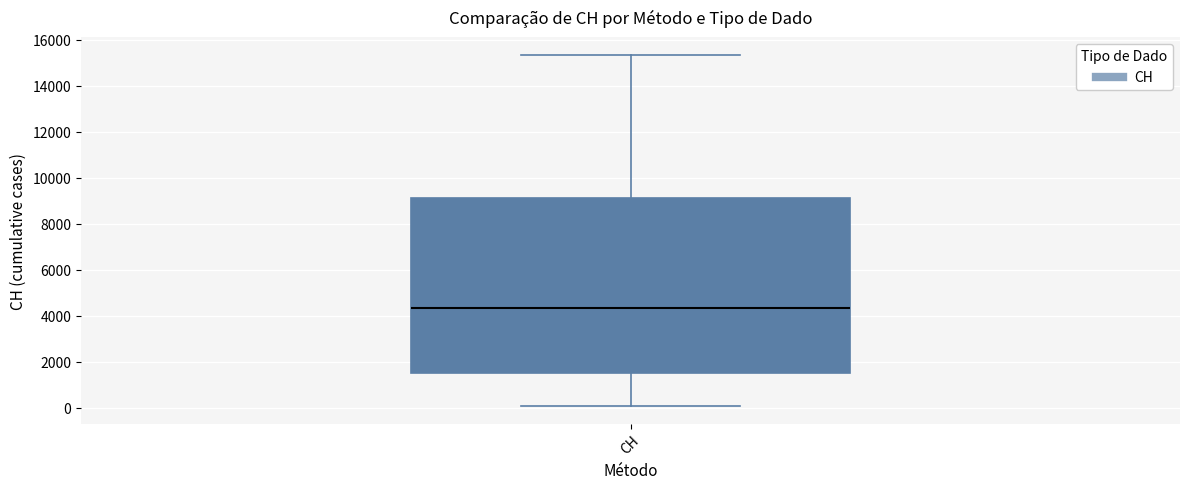

Where does the median line of the box for CH sit on the y-axis? The values are not printed on the chart, so give them approximately, as read against the axis.

4400